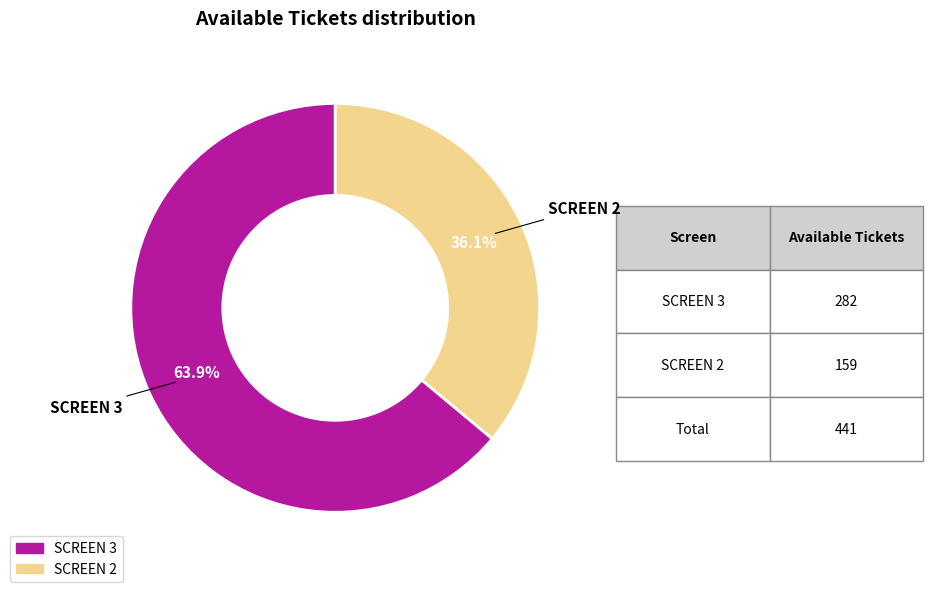

The SCREEN 3 slice represents 64% of the pie. True or false?

True